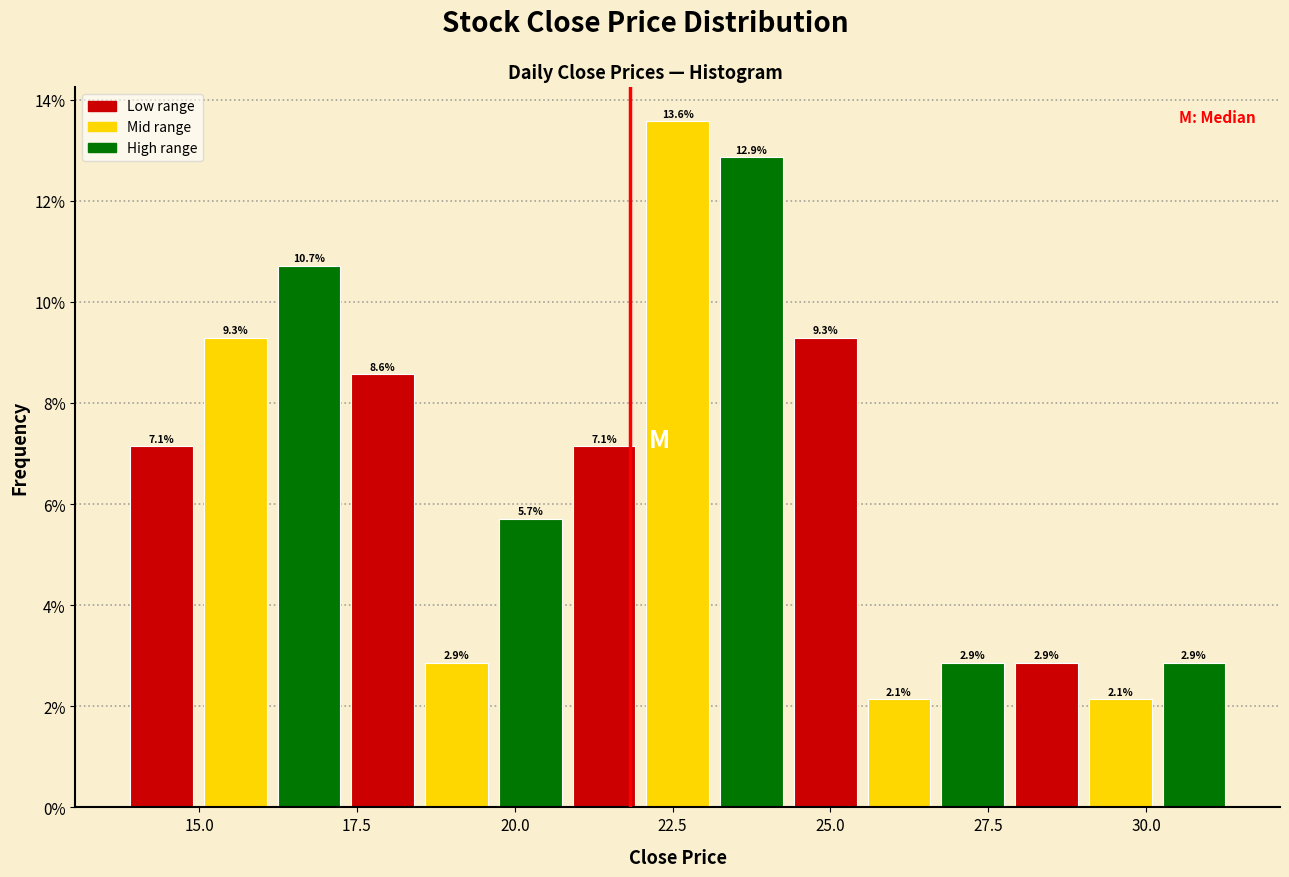

Read against the x-axis, roughly where is the centre of the tallest bar?

22.5